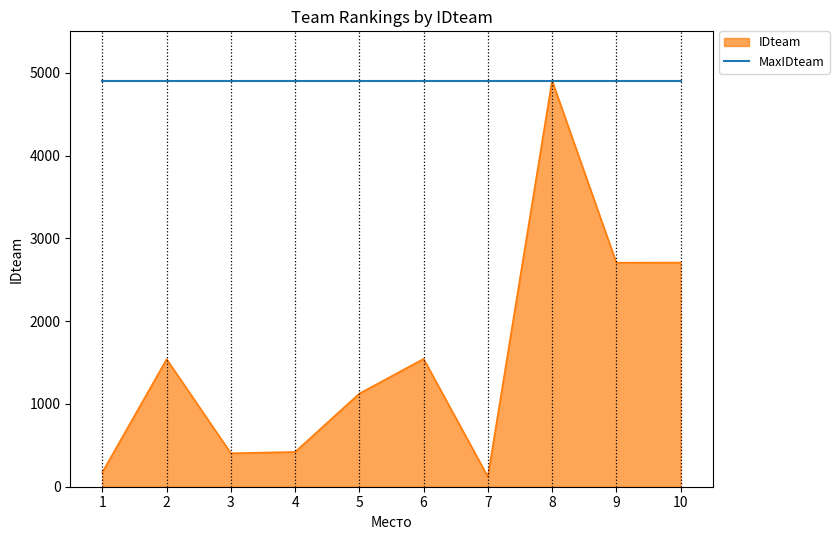

Does the chart have visible grid lines?

No